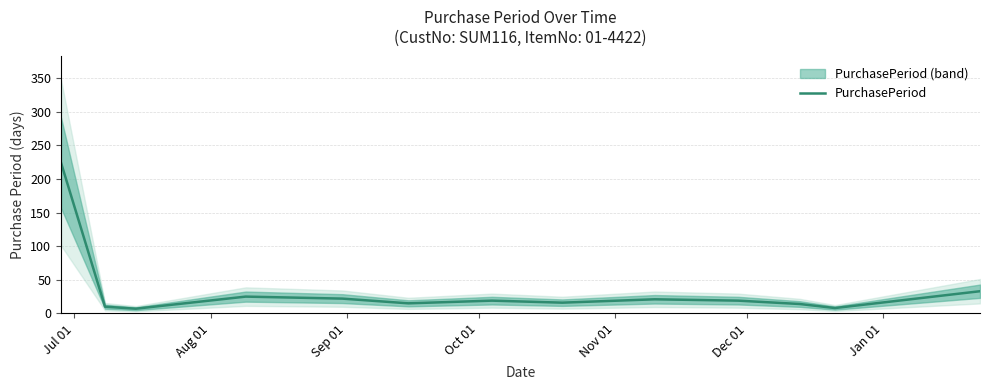

How many values are below 19?

6